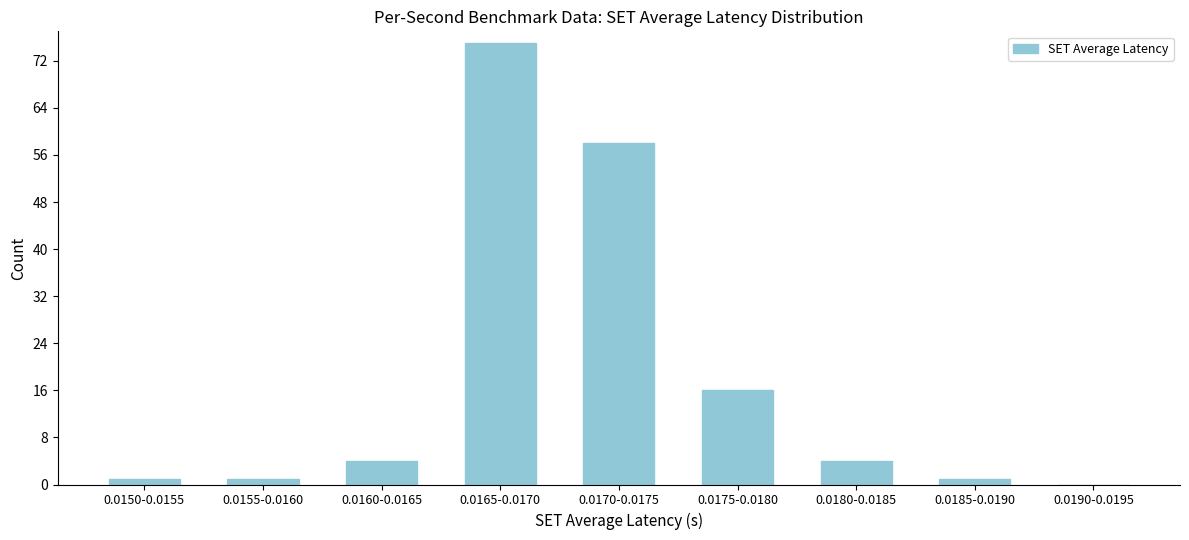

Reading left to right, extract all data points from this chart.

0.0150-0.0155=1	0.0155-0.0160=1	0.0160-0.0165=4	0.0165-0.0170=75	0.0170-0.0175=58	0.0175-0.0180=16	0.0180-0.0185=4	0.0185-0.0190=1	0.0190-0.0195=0